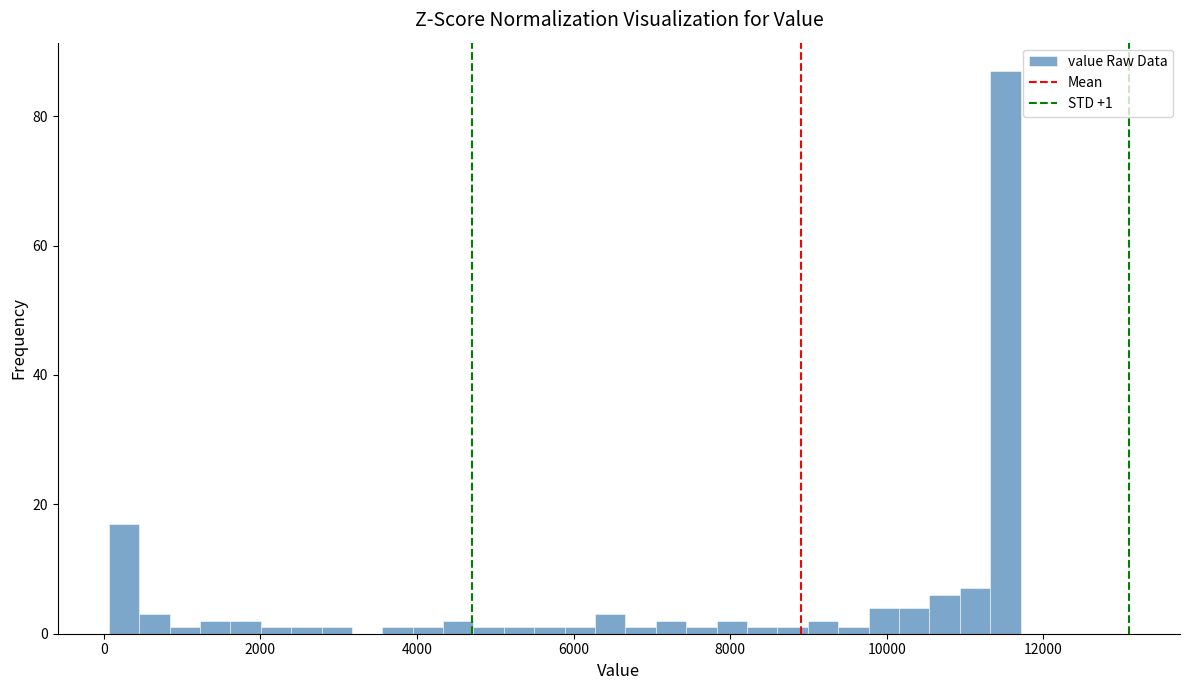

Around what value on the x-axis is the tallest bar? Give the approximate position of its centre, as read against the axis.

11600